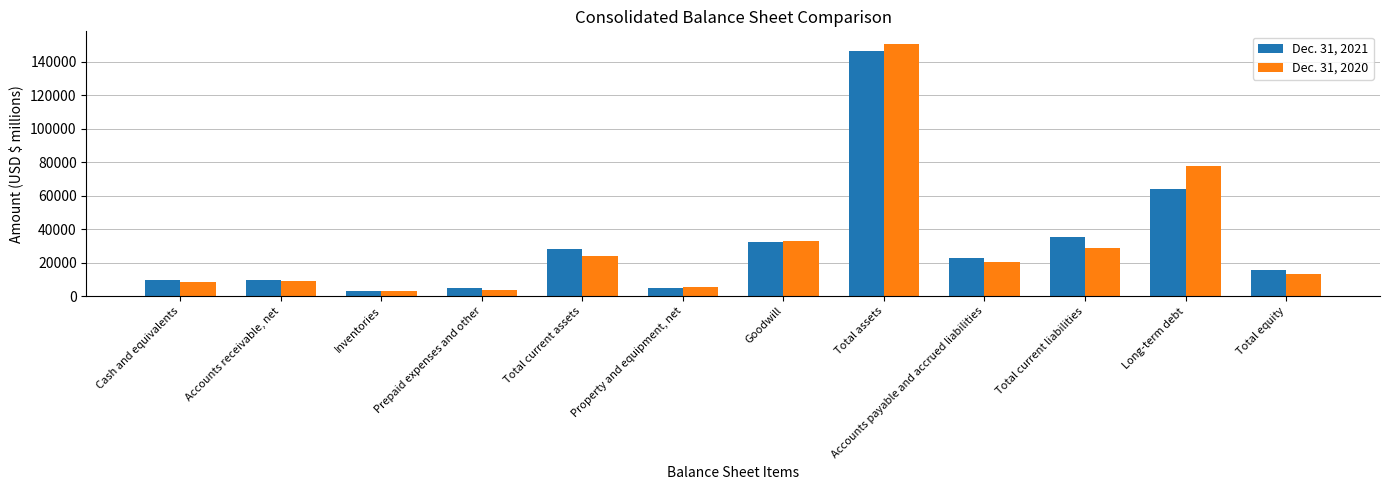

What is the value of the Dec. 31, 2020 bar at the 9th from the left?

20159